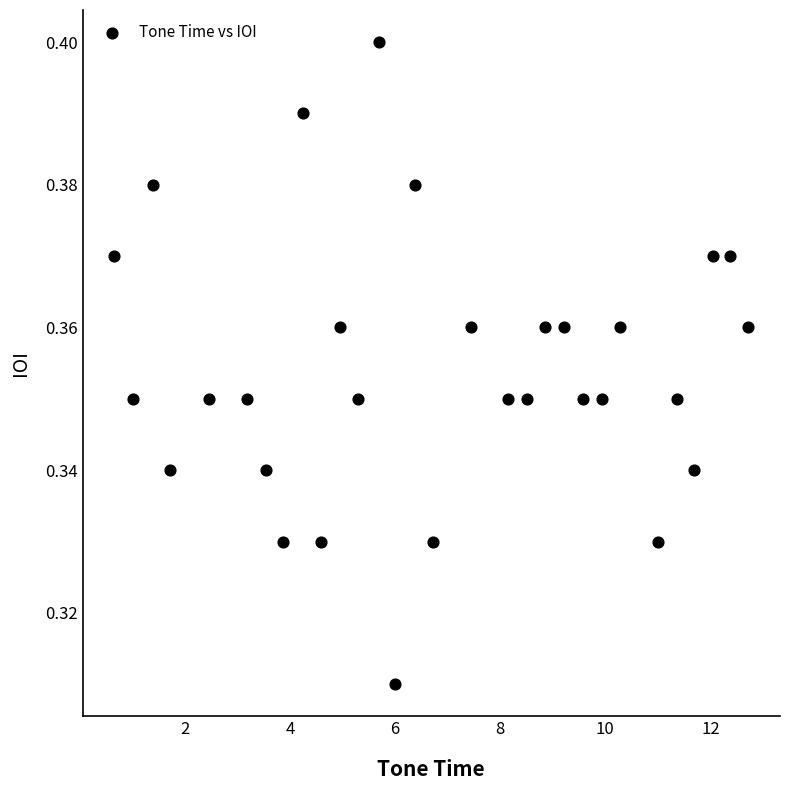

How many data points are displayed?

30